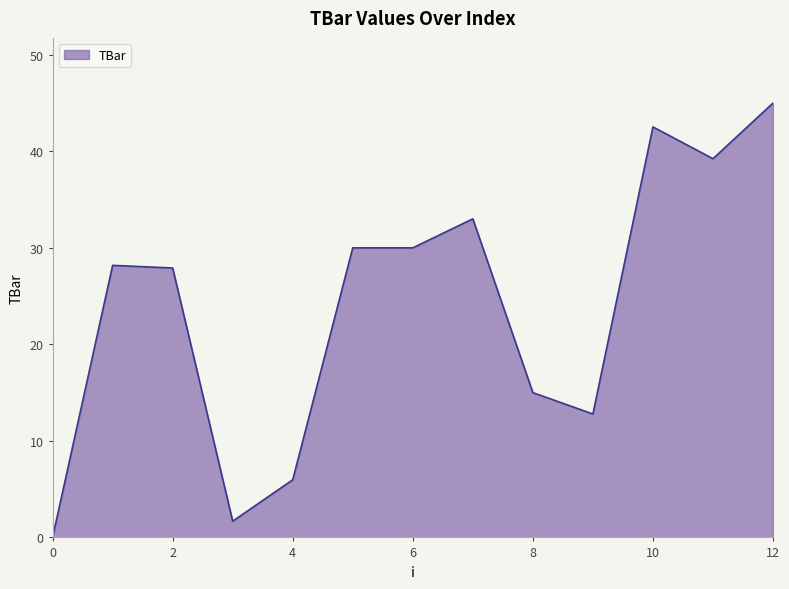

What is the maximum value shown in the chart?

45.0